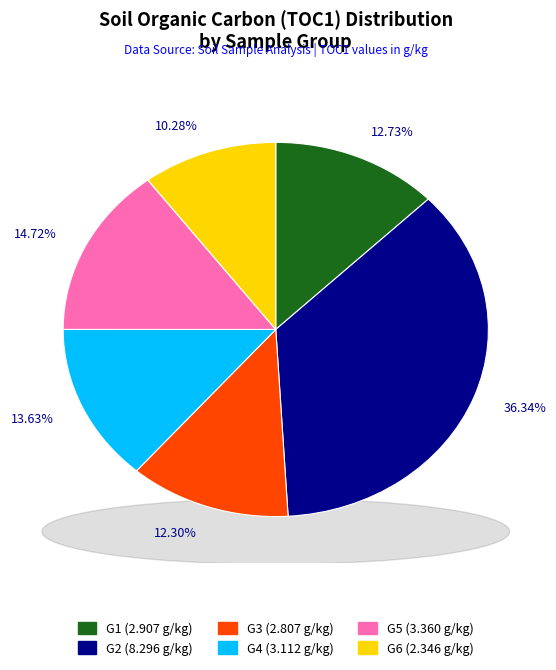

What is the largest slice in the pie chart?

G2